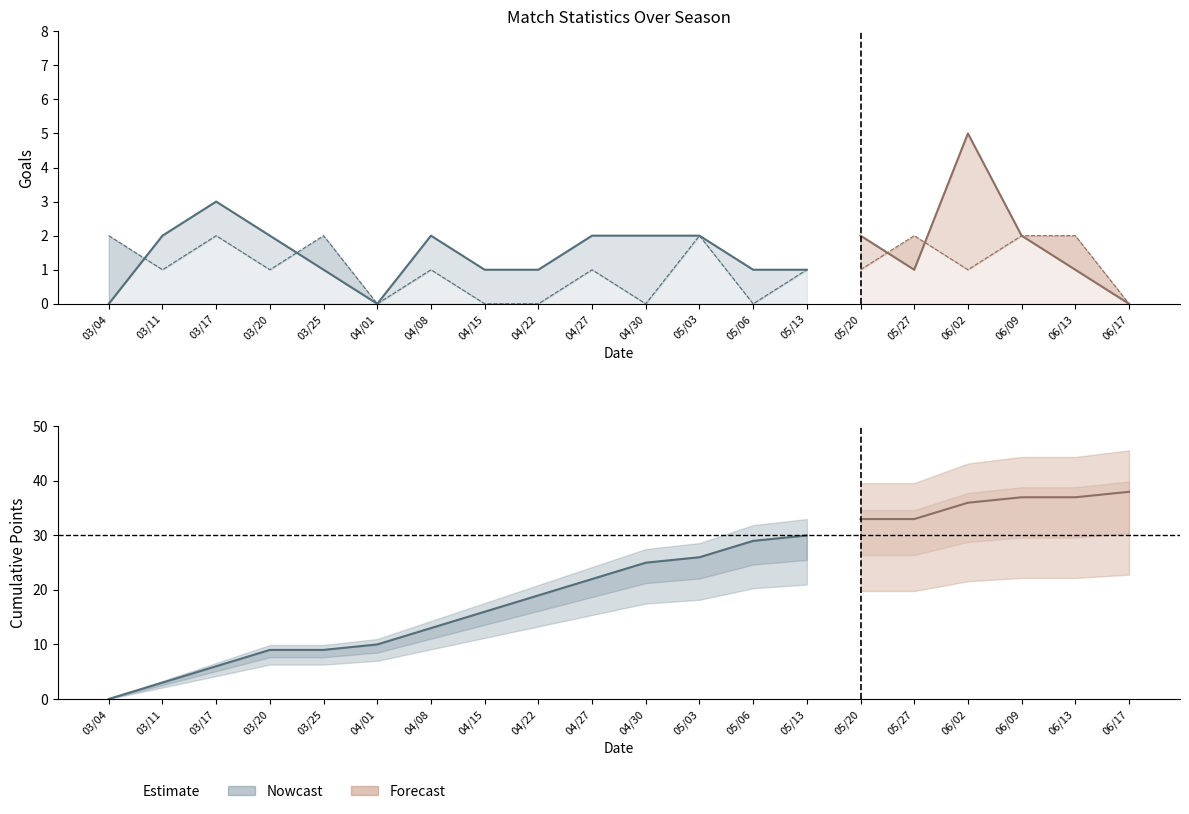

At which category does Goals Against reach its first local valley?

03/11